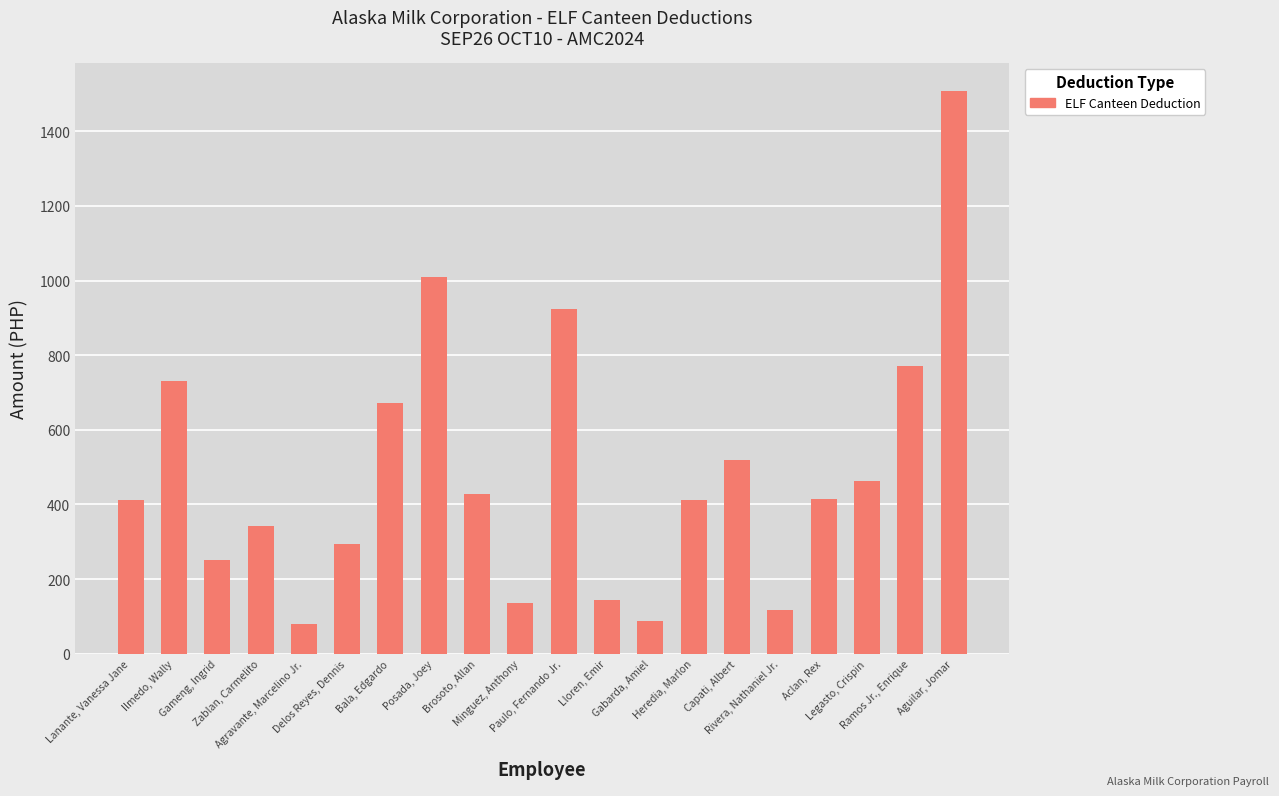

Is it true that the value at Posada, Joey is 1412?

False